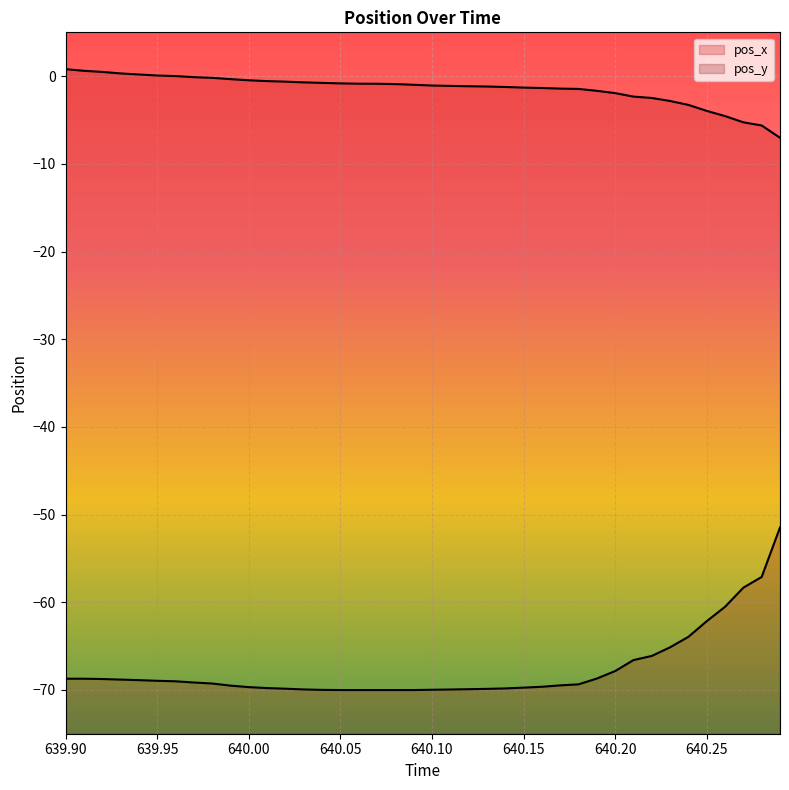

What is the average value of the pos_x series?

-1.4